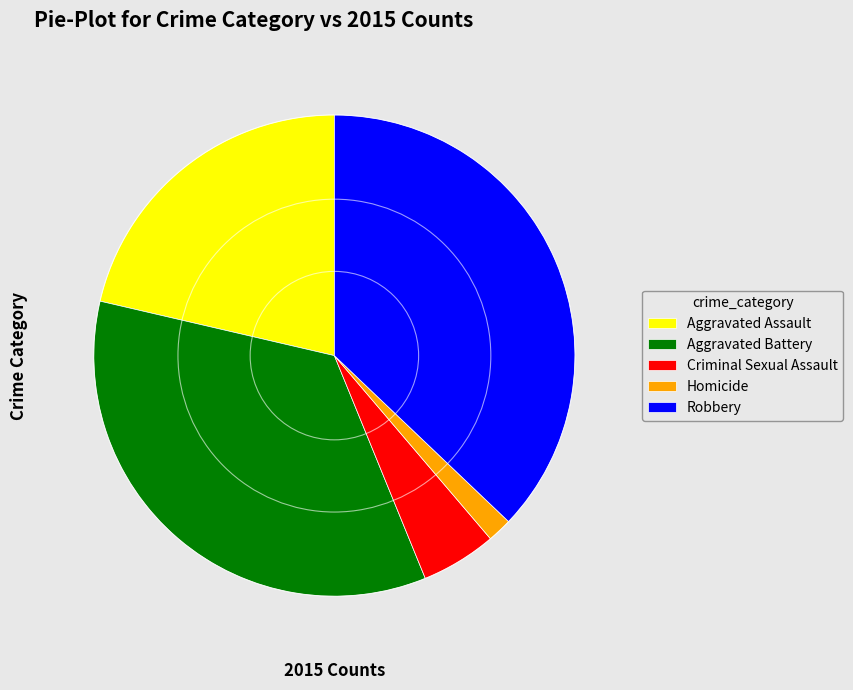

Which category has the biggest portion of the pie?

Robbery